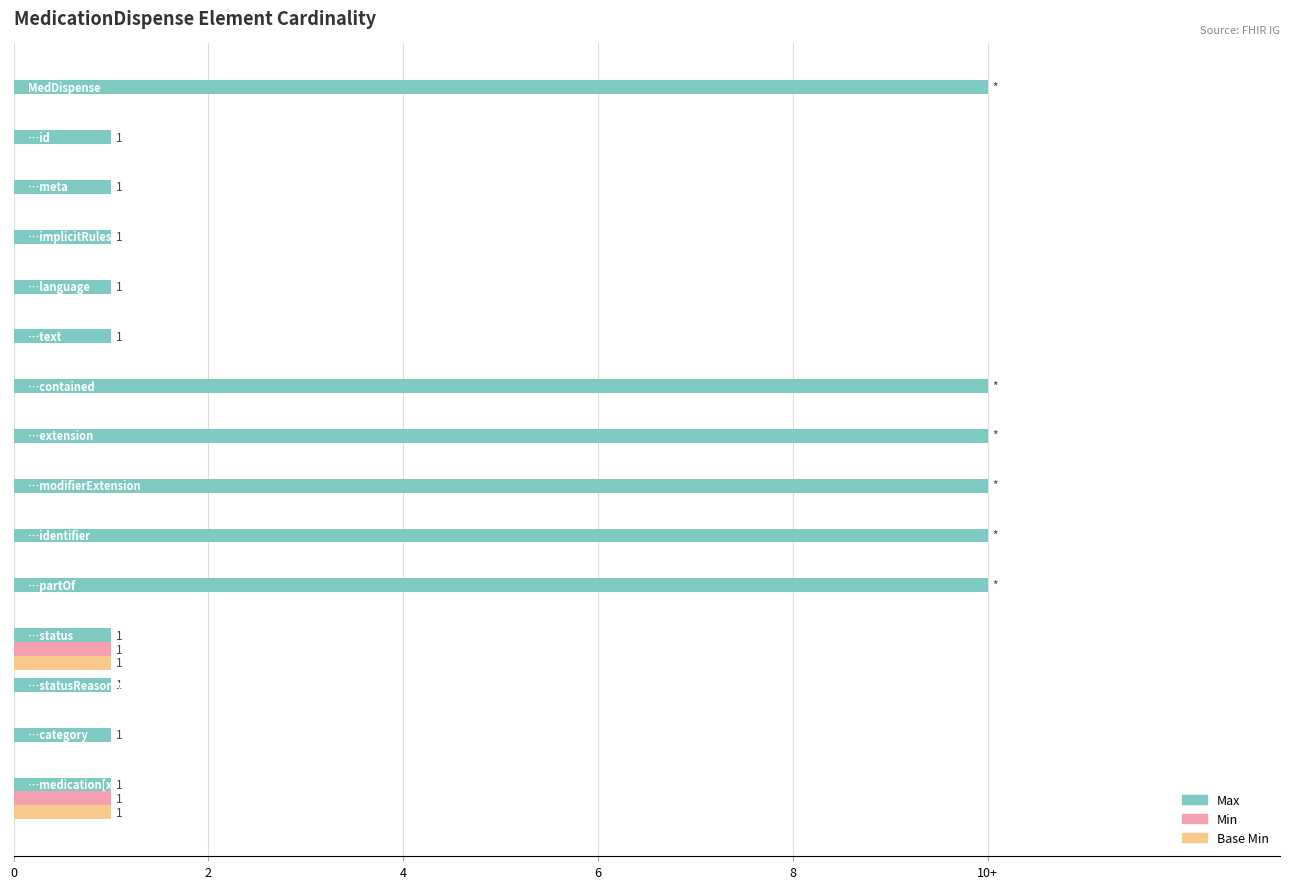

What are all the series names shown in the legend?

Max, Min, Base Min